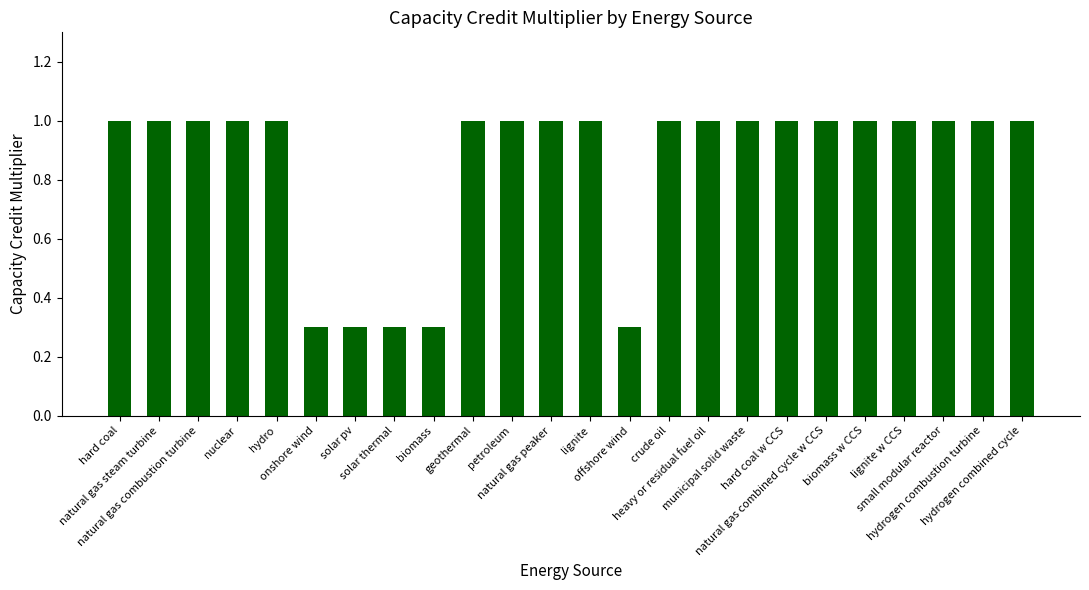

What is the greatest value displayed?

1.0